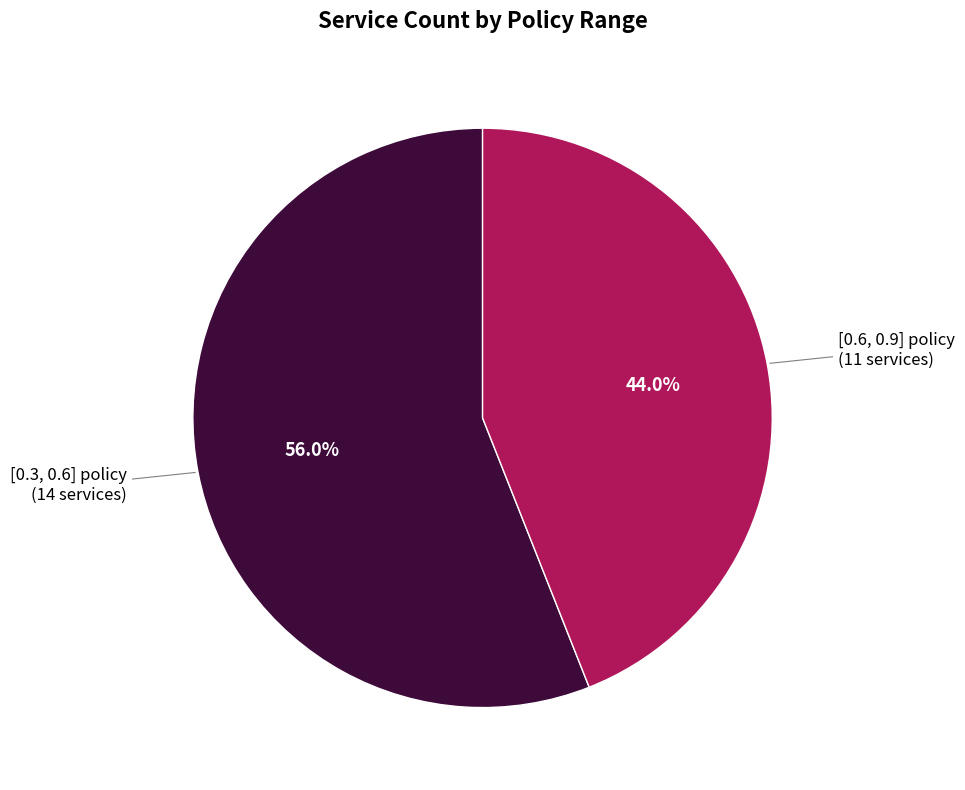

Is there any slice that represents more than half of the pie?

Yes